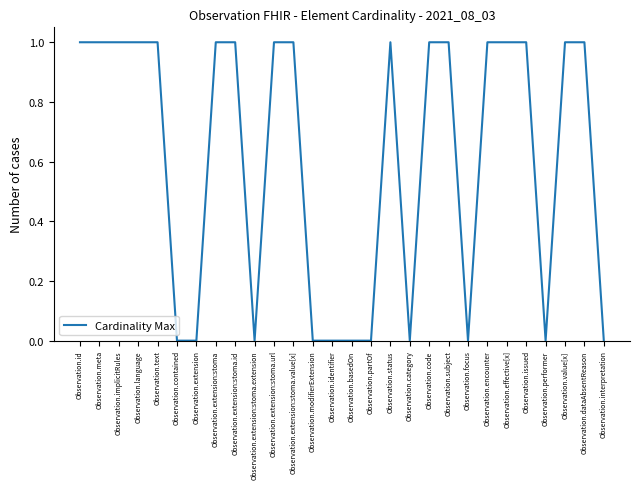

Is this an area chart (filled region under the line)?

No